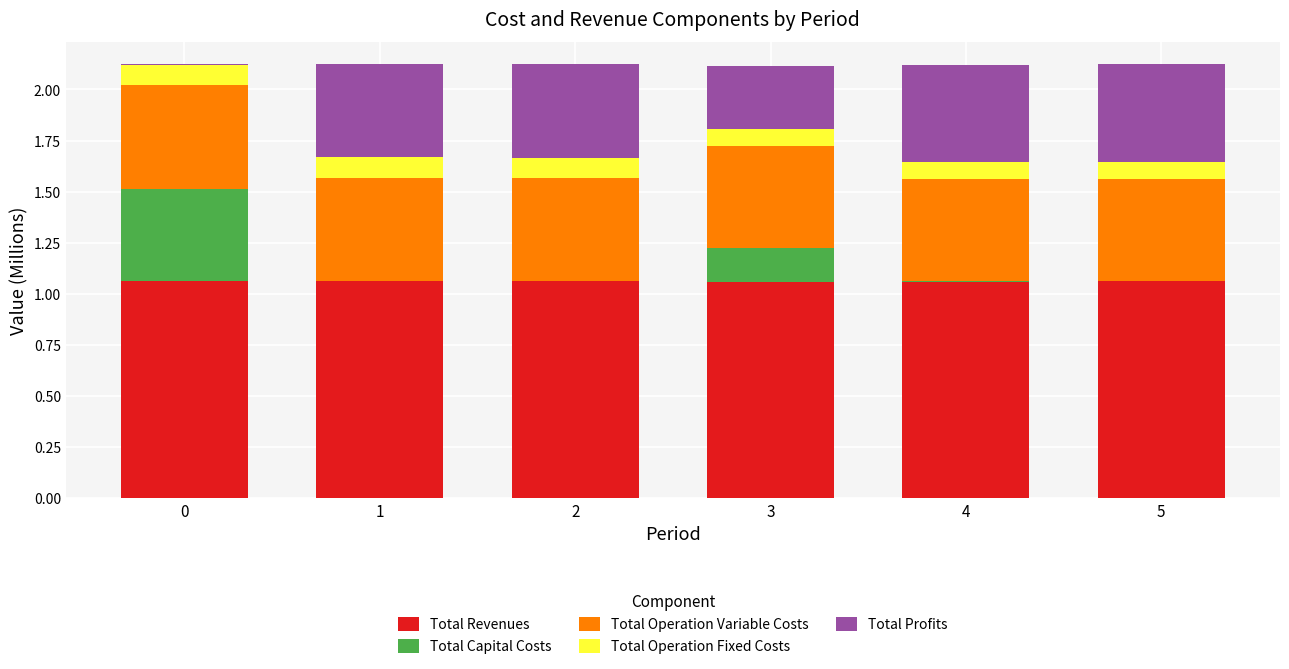

What are all the series names shown in the legend?

Total Revenues, Total Capital Costs, Total Operation Variable Costs, Total Operation Fixed Costs, Total Profits